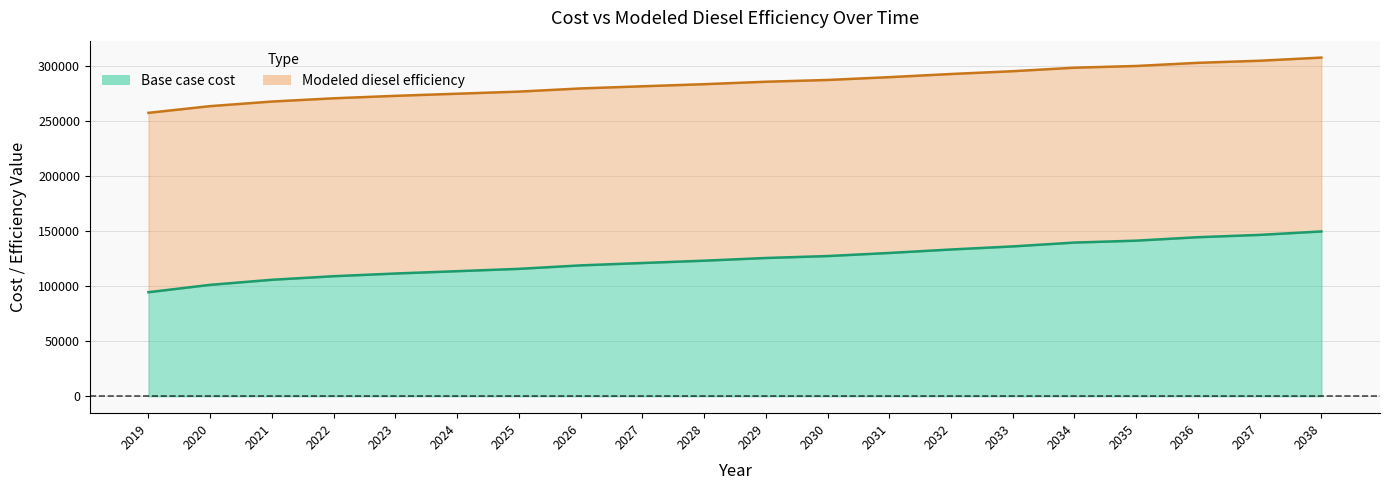

Reading left to right, list all the values displayed in this chart.

Base case cost: 2019=94554.3	2020=101257.8	2021=105844.4	2022=109087.7	2023=111551.0	2024=113662.4	2025=115773.7	2026=118940.8	2027=121087.1	2028=123192.9	2029=125649.8	2030=127404.7	2031=130221.7	2032=133372.2	2033=136172.7	2034=139673.2	2035=141401.5	2036=144543.7	2037=146638.6	2038=149780.8
Modeled diesel efficiency: 2019=257568.8	2020=263662.9	2021=267832.5	2022=270781.0	2023=273020.3	2024=274939.7	2025=276859.2	2026=279738.3	2027=281689.5	2028=283603.9	2029=285837.4	2030=287432.8	2031=289993.7	2032=292857.8	2033=295403.7	2034=298586.0	2035=300157.1	2036=303013.7	2037=304918.1	2038=307774.7